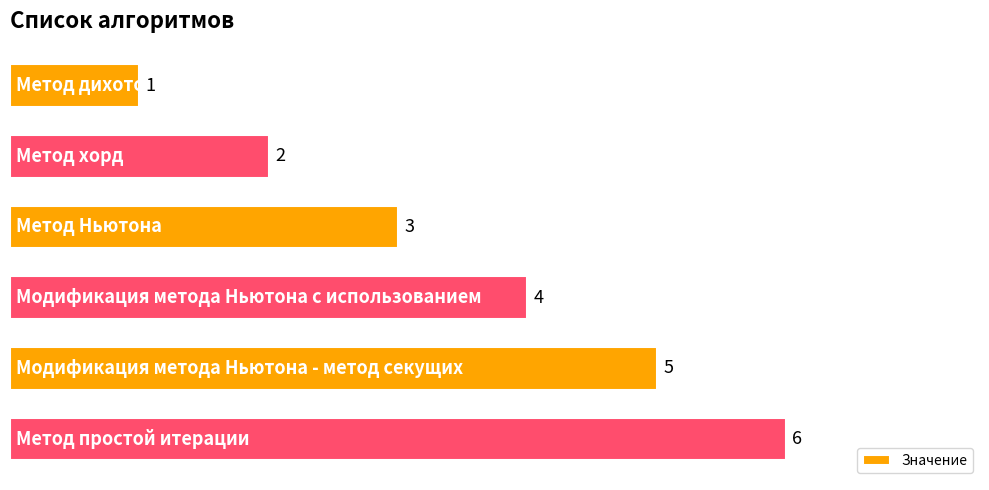

How many values are between 2 and 5?

4